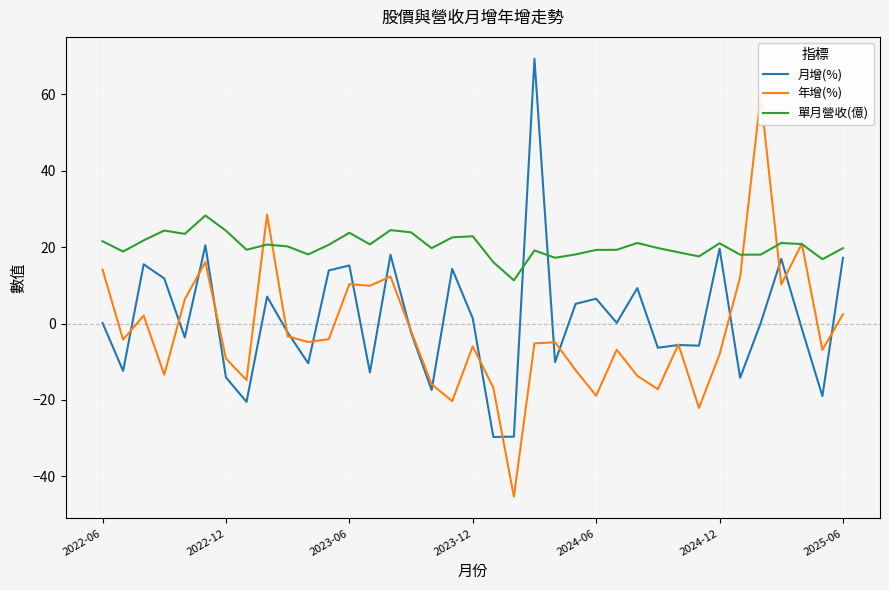

What value does the 月增(%) series have at 31?

-14.2